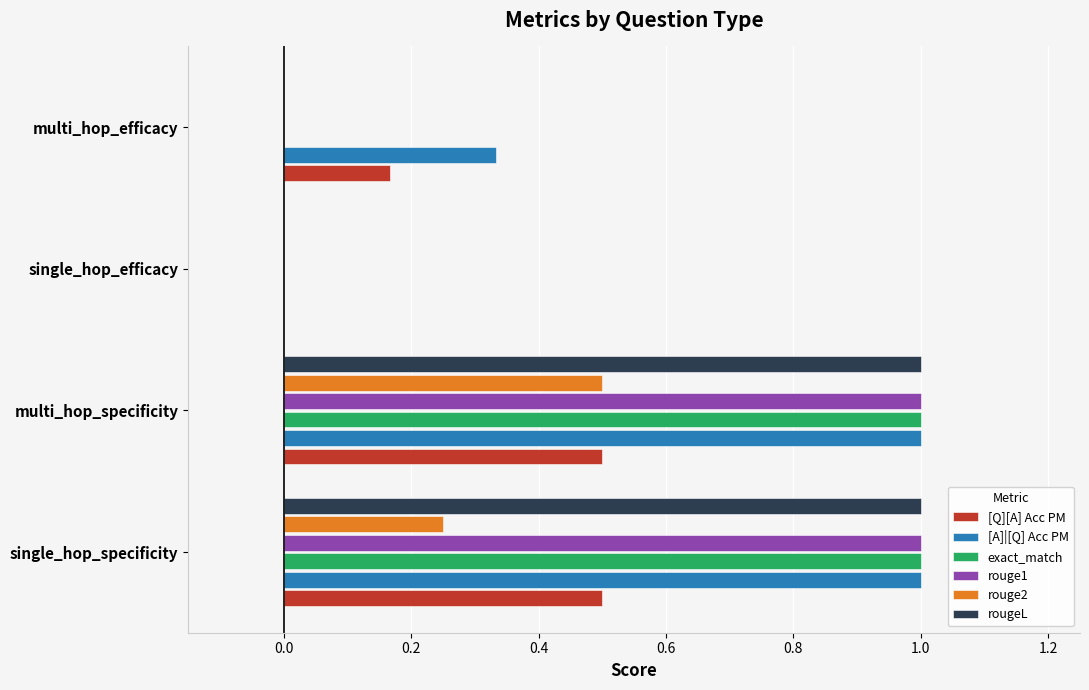

The rouge1 series shows 0.5 at single_hop_specificity. True or false?

False